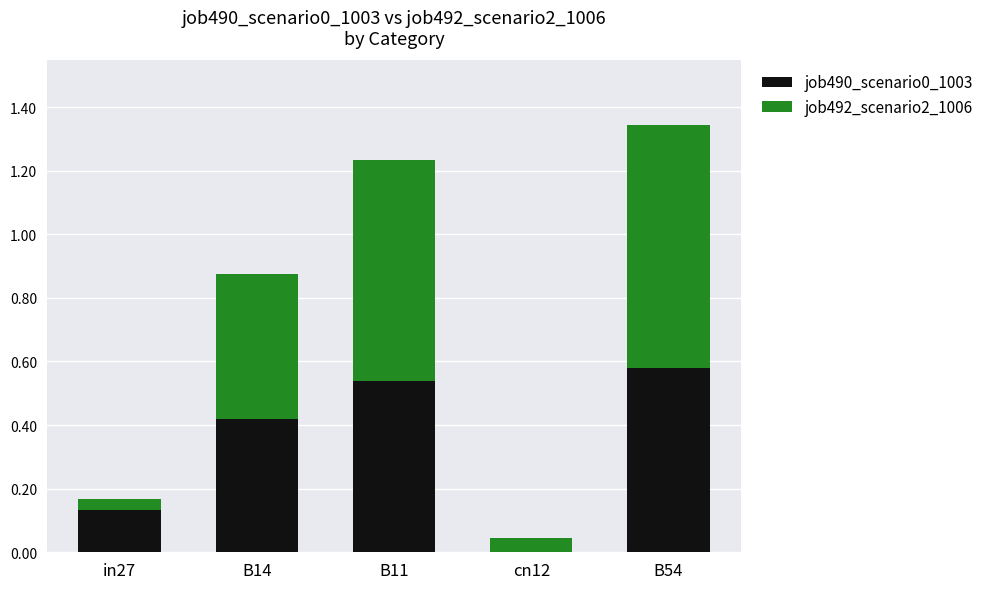

The job490_scenario0_1003 series shows 1.0 at B54. True or false?

False